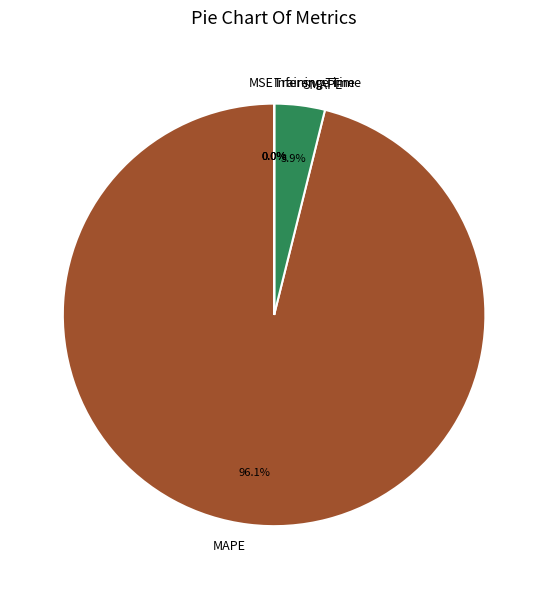

Which slice represents more than half of the pie?

MAPE